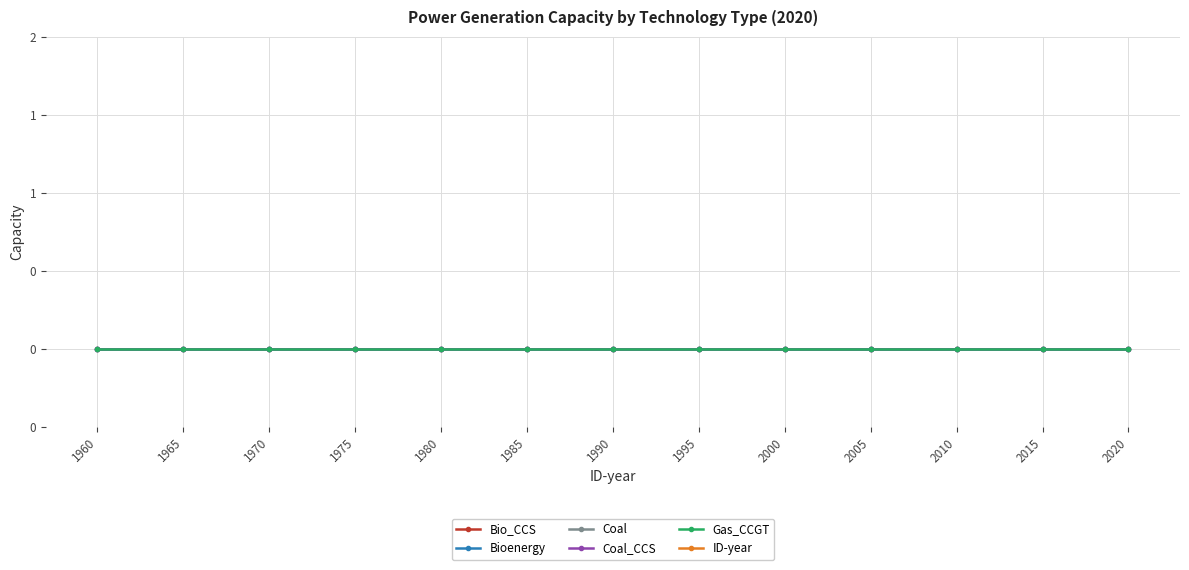

At which category does the chart reach its peak across all series?

2020